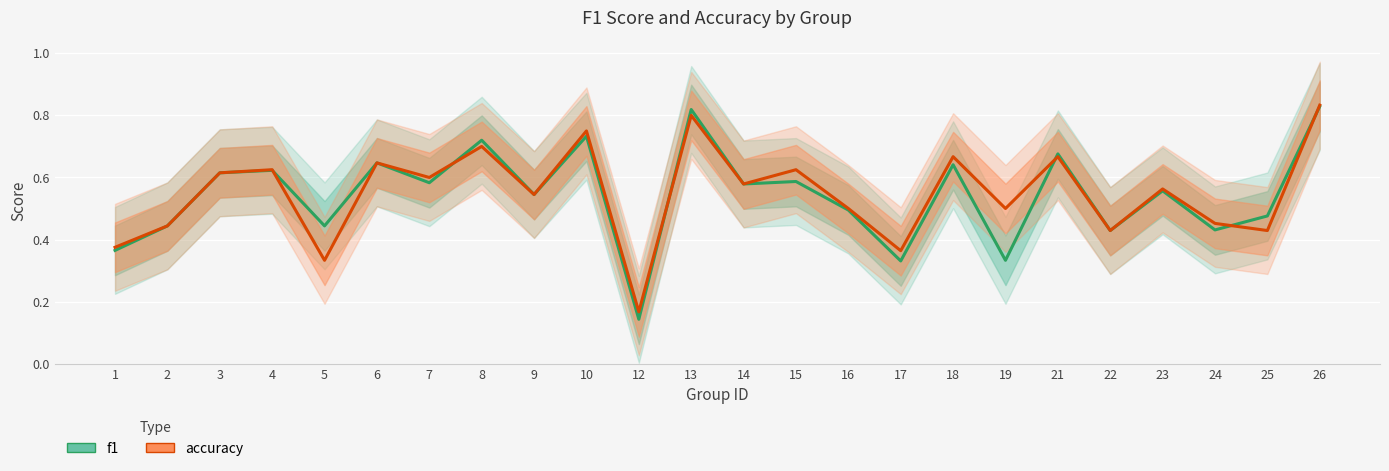

Is this an area chart (filled region under the line)?

No